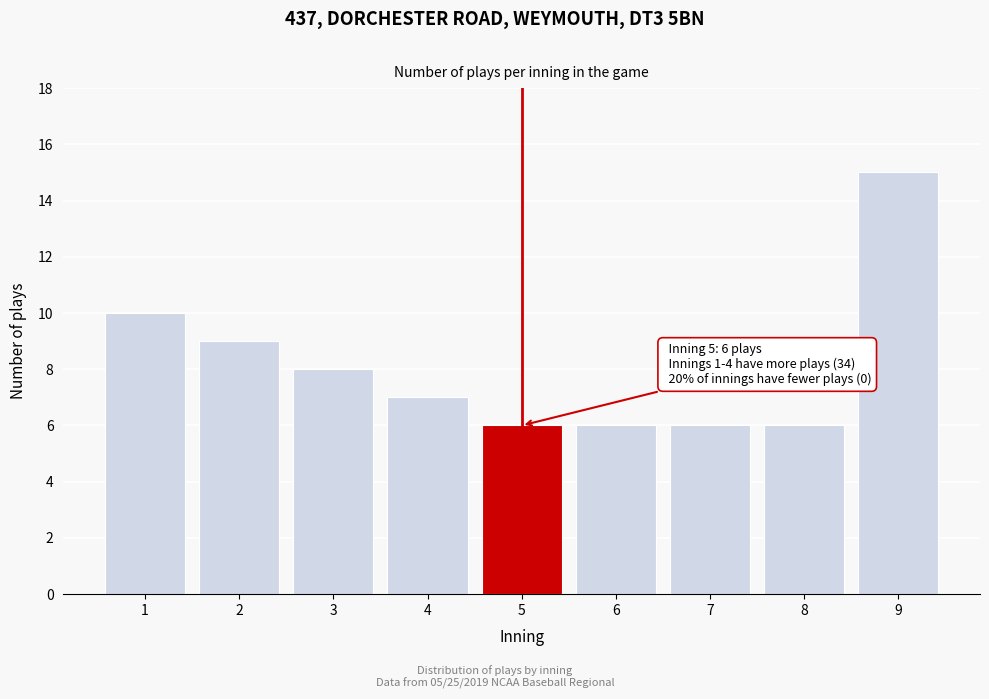

Reading left to right, list all the values displayed in this chart.

10	9	8	7	6	6	6	6	15